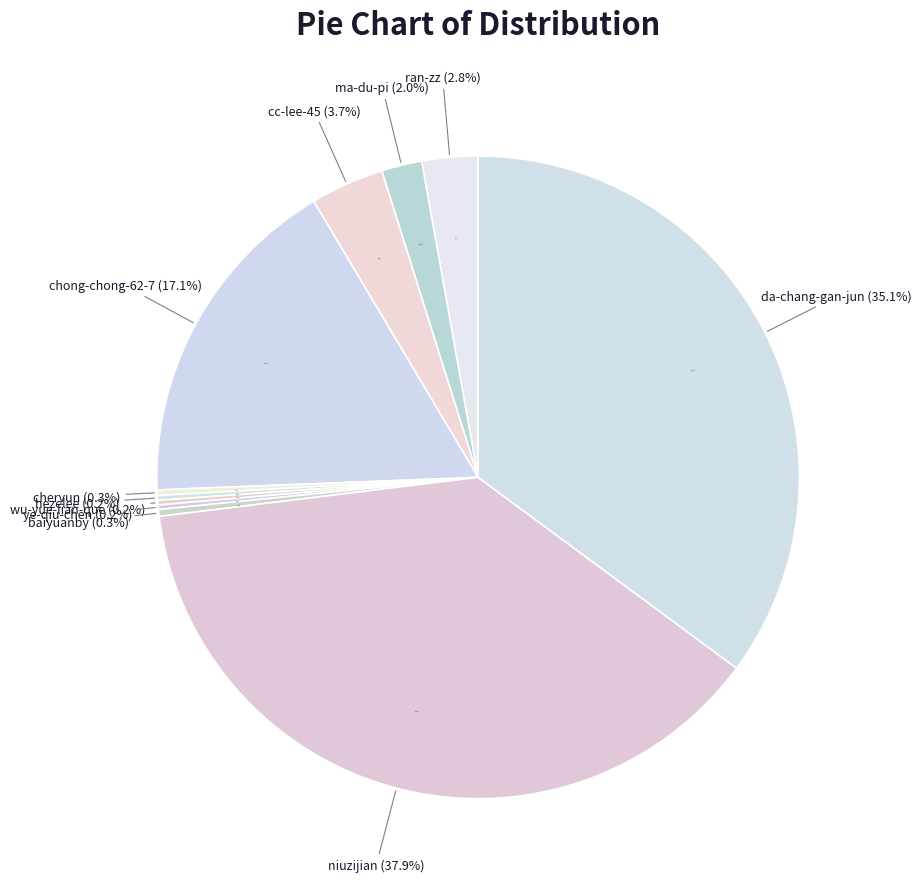

Which category has the biggest portion of the pie?

niuzijian